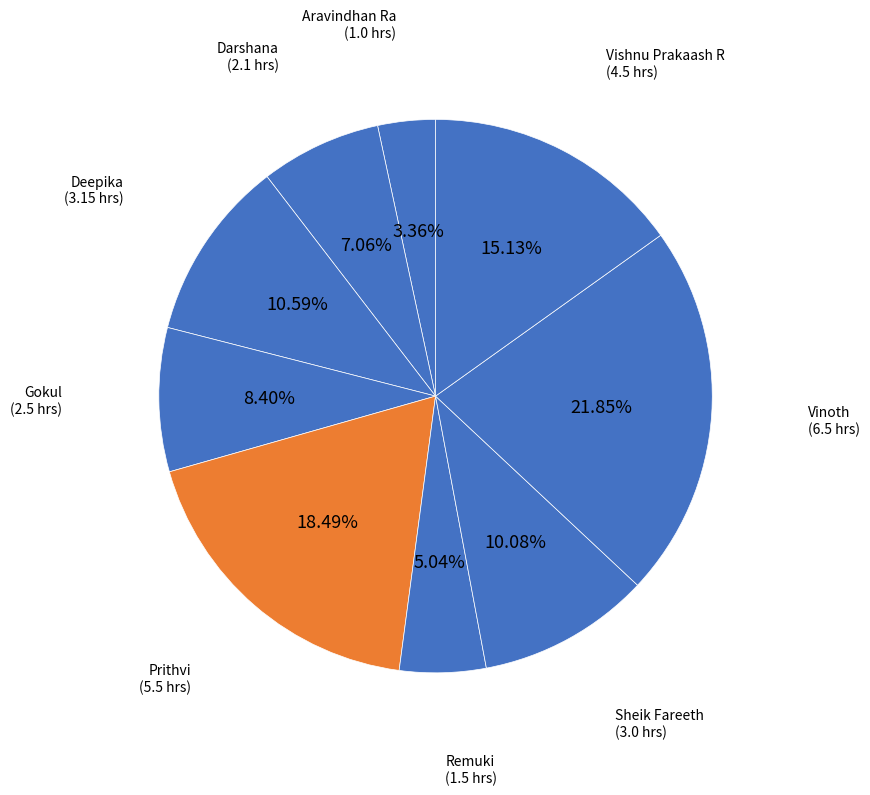

How many slices are in this pie chart?

9